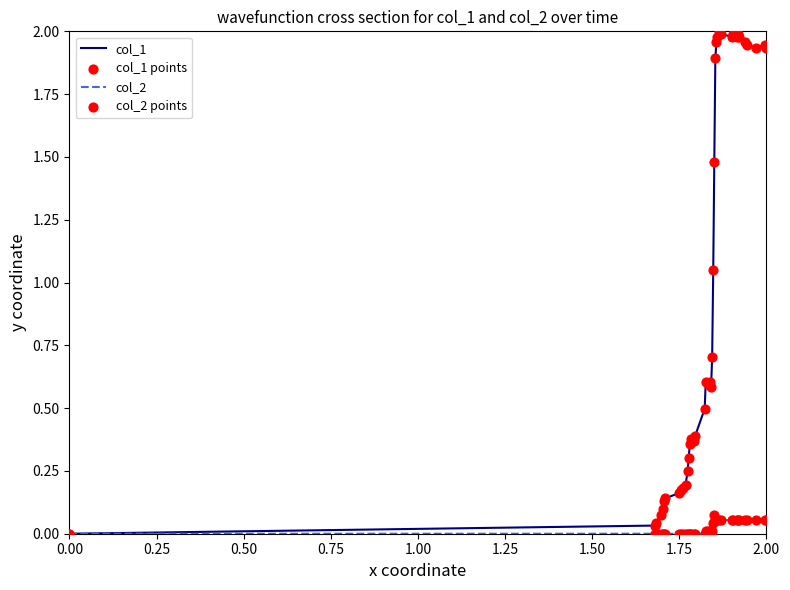

List the series in order of their overall mean, lowest first.

col_2, col_1